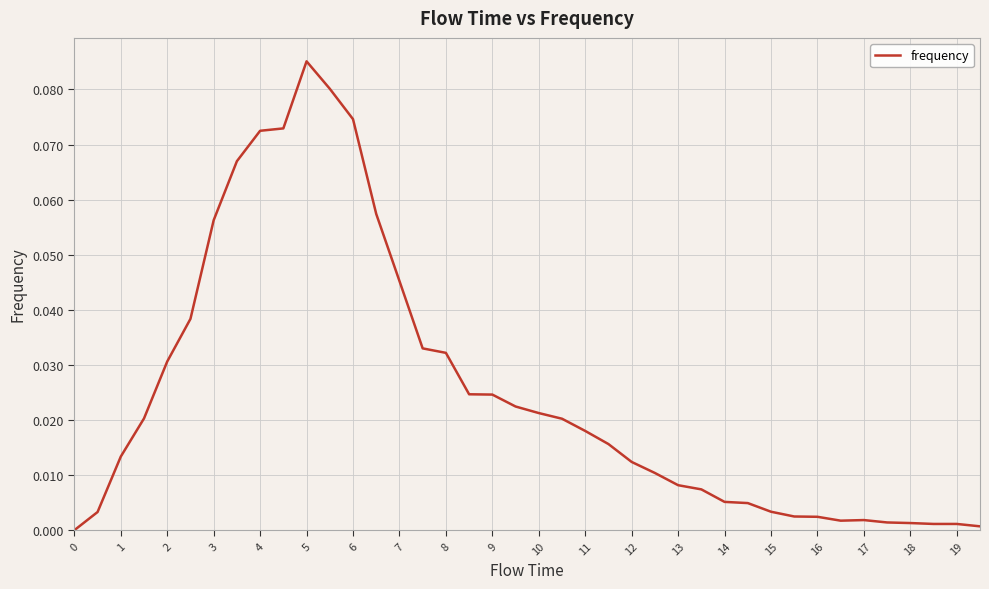

How many lines are shown in the chart?

1